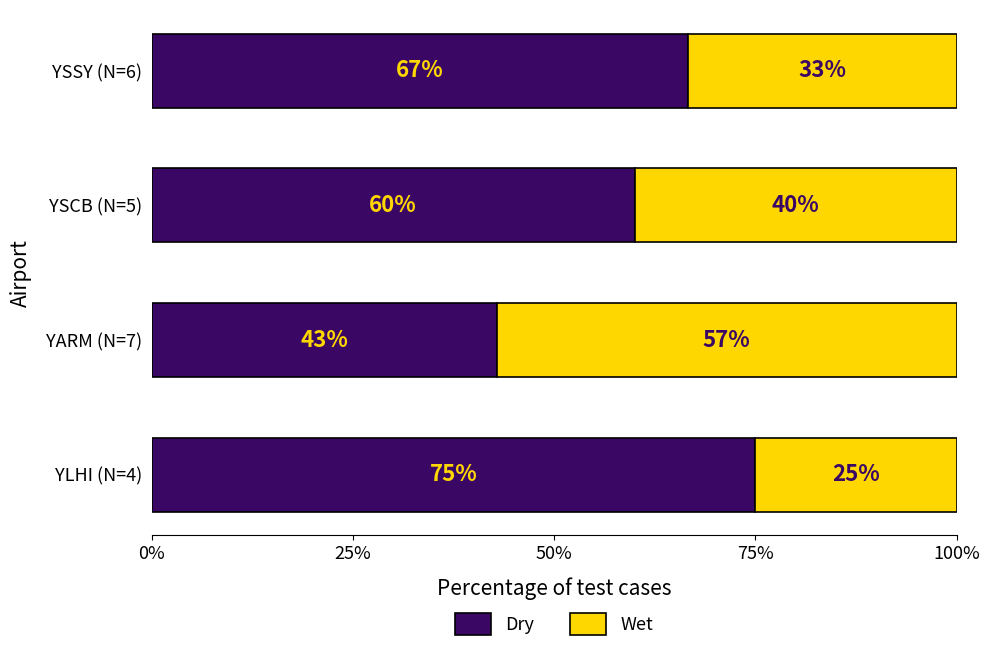

What is the sum of all Dry values?

2.4